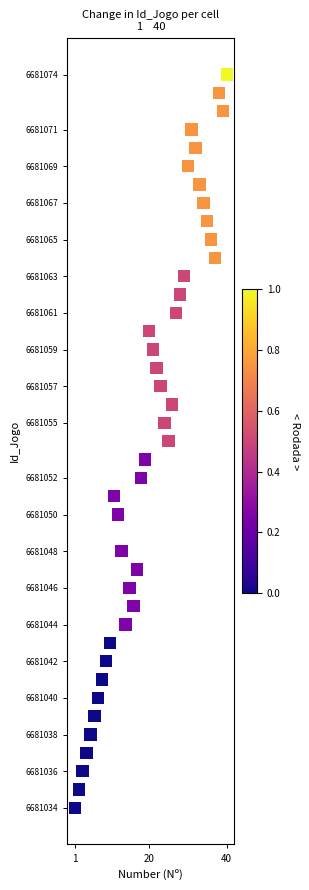

What is the range of Y values (max minus min)?

40